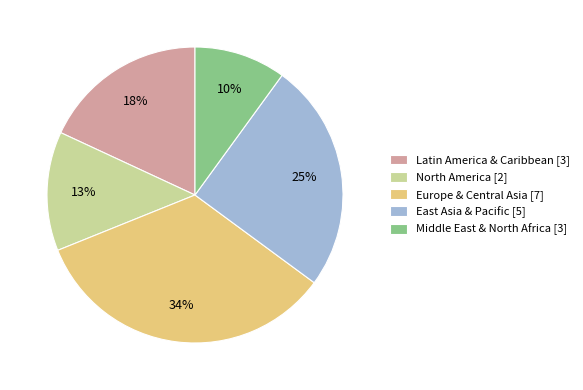

Do East Asia & Pacific [5] and Latin America & Caribbean [3] together represent more than half of the pie?

No